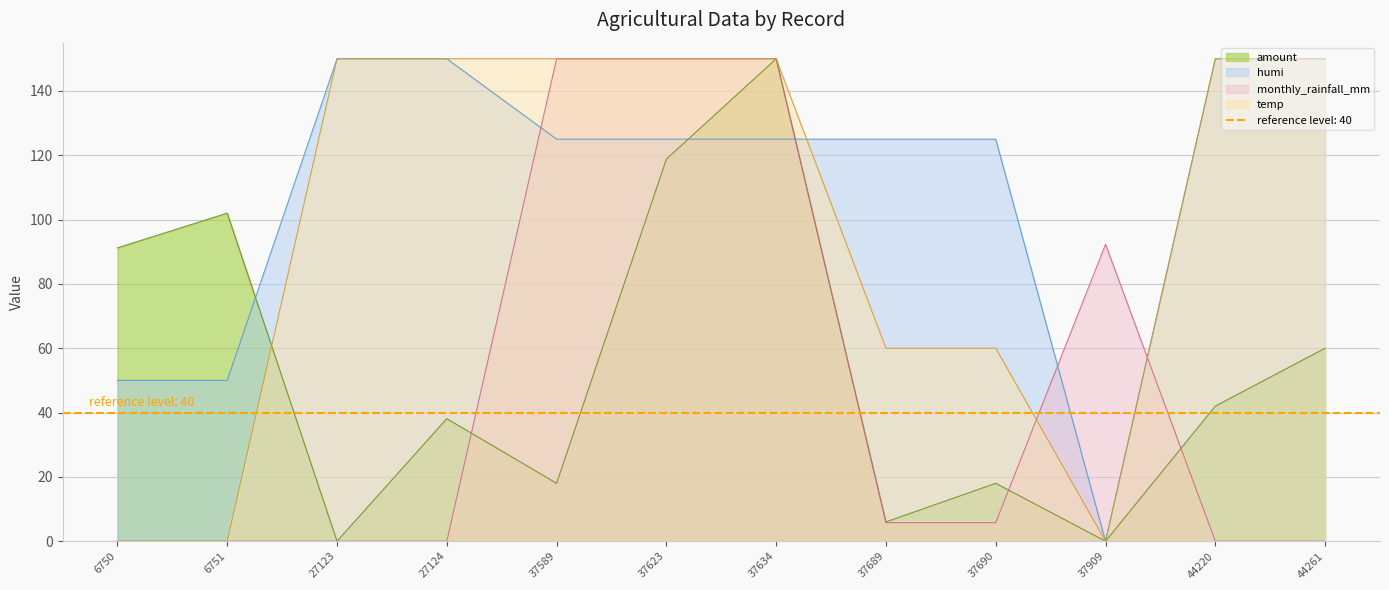

What is the spread (max minus min) of values at 37623?

31.2